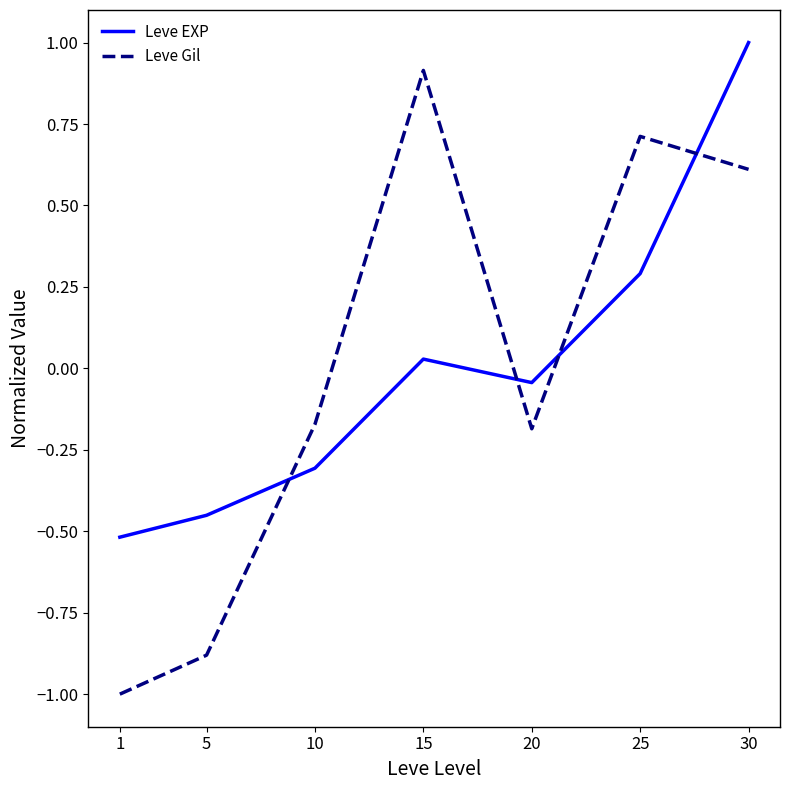

What is the difference between the second highest and minimum values in the Leve EXP series?

0.8